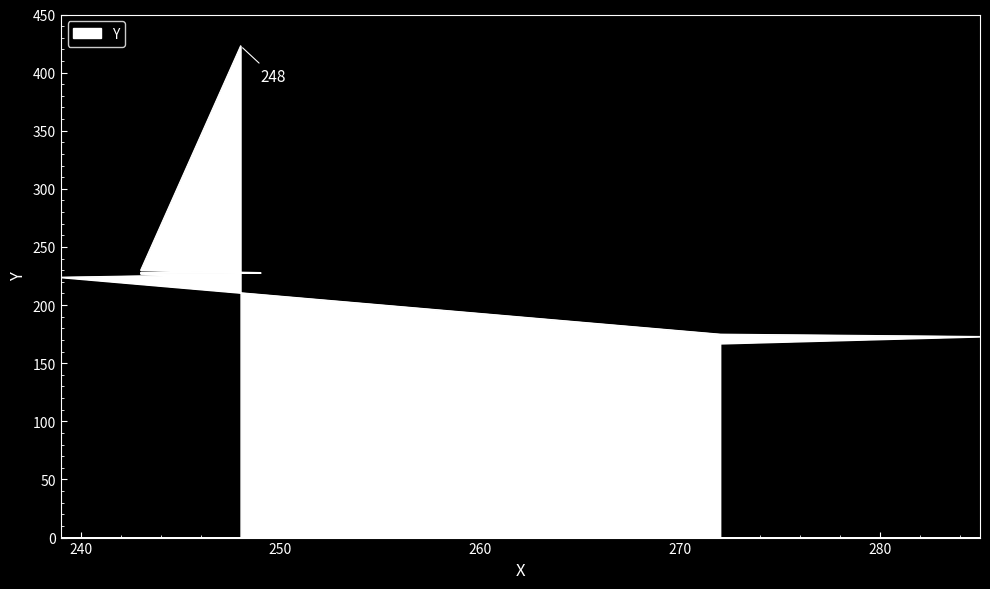

What is the minimum value shown in the chart?

167